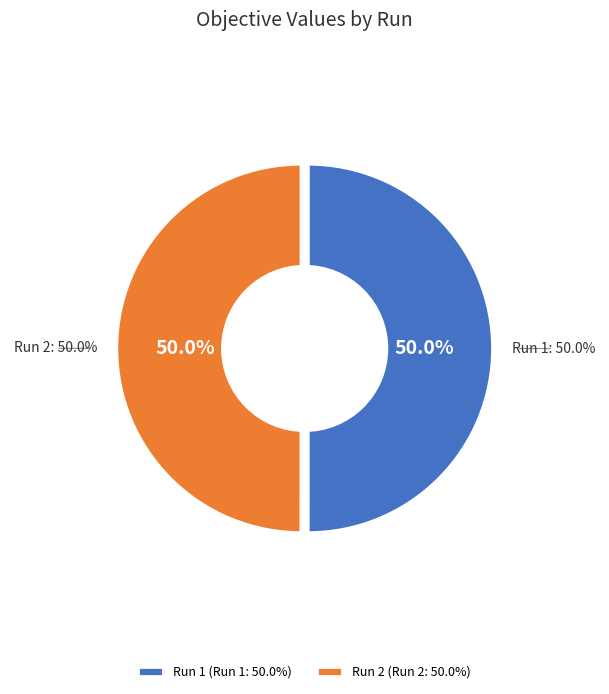

Do Run 2 and Run 1 together represent more than half of the pie?

Yes